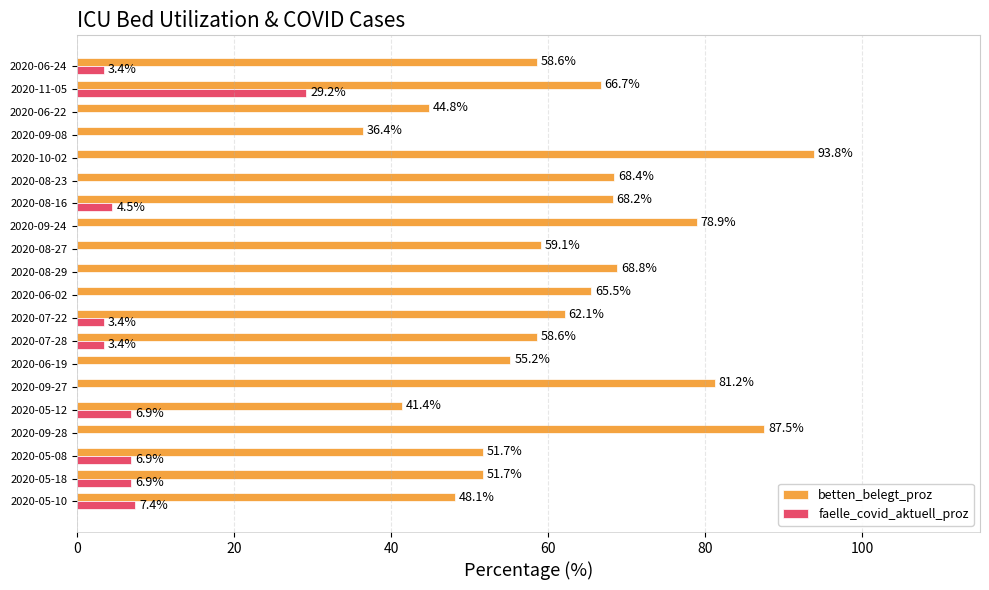

Where is faelle_covid_aktuell_proz nearest to the value 14?

2020-05-10